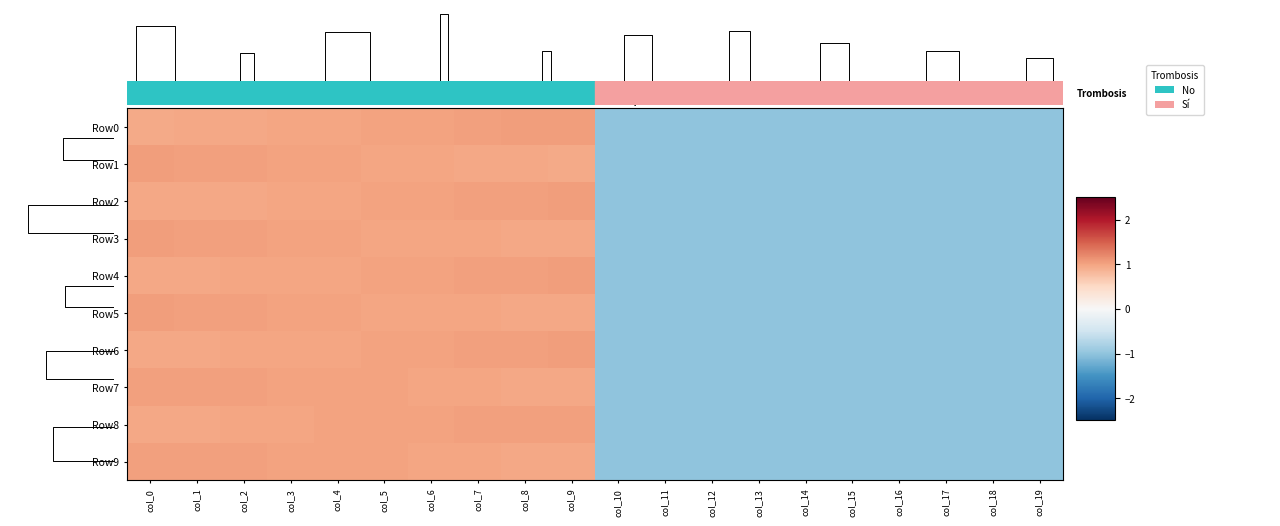

The value of Row2 at col_19 is -1.3. True or false?

False